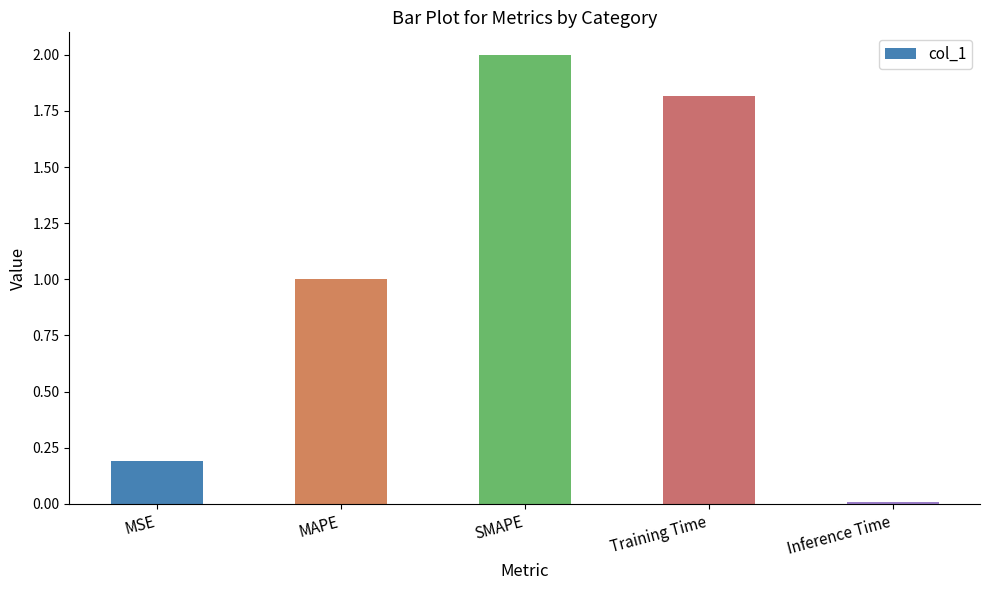

How many distinct data groups are displayed?

1